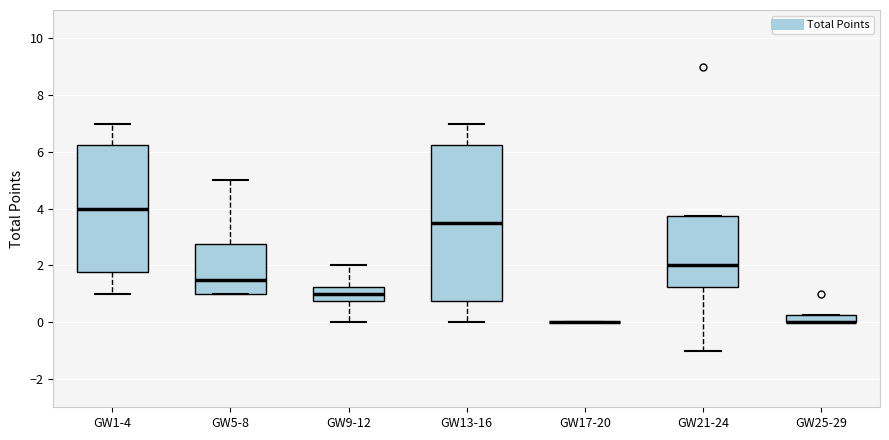

Comparing the boxes themselves (not the whiskers), which one is the tallest?

GW13-16